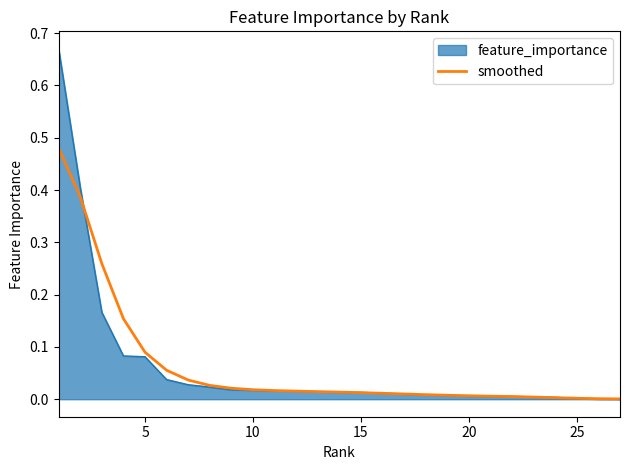

Which series has the largest range (max minus min)?

feature_importance